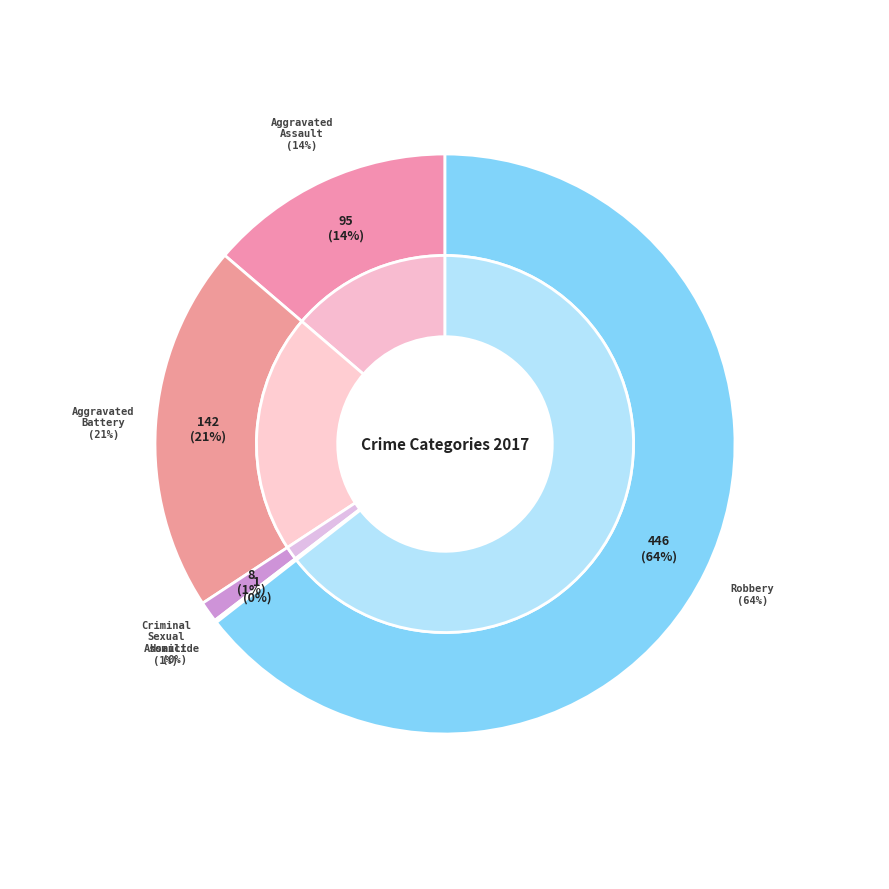

Combined, what portion of the pie is Robbery and Criminal Sexual Assault?

65.6%